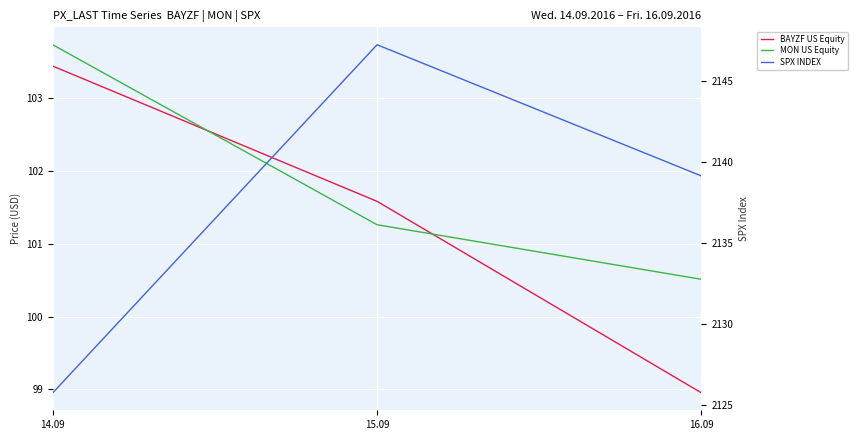

Is it true that MON US Equity equals 143.7 at 15.09?

False